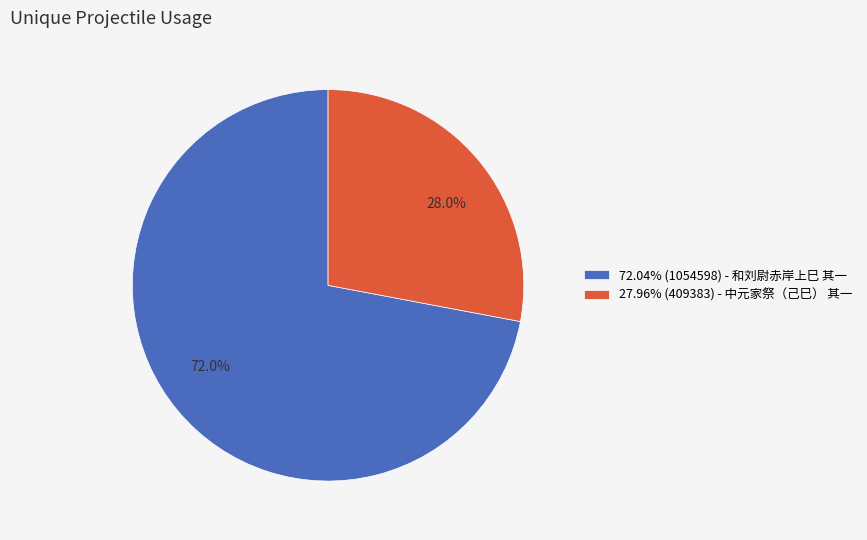

Is there a majority slice in this chart?

Yes